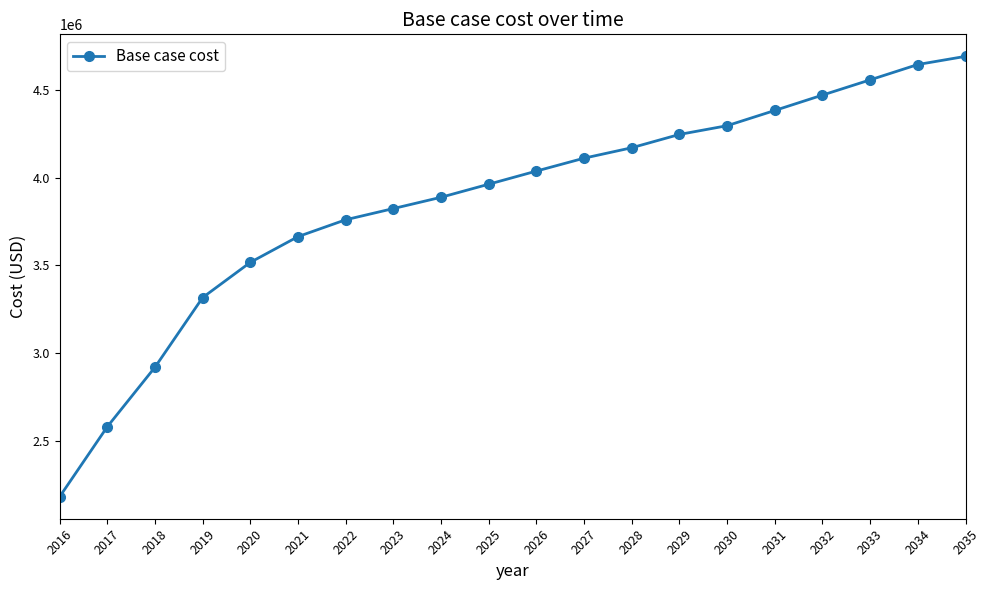

What is the ratio of the value at 2025 to the value at 2029?

0.9